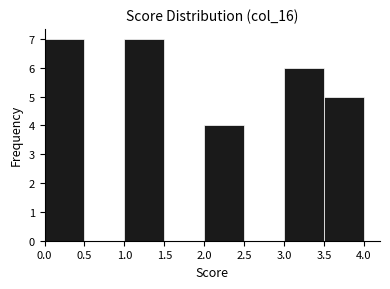

Reading left to right, list every bar in this chart as the range it spans on the x-axis followed by its height. The values are not printed on the chart, so give them approximately, as read against the axis.

0.0 to 0.5: 7
0.5 to 1.0: 0
1.0 to 1.5: 7
1.5 to 2.0: 0
2.0 to 2.5: 4
2.5 to 3.0: 0
3.0 to 3.5: 6
3.5 to 4.0: 5